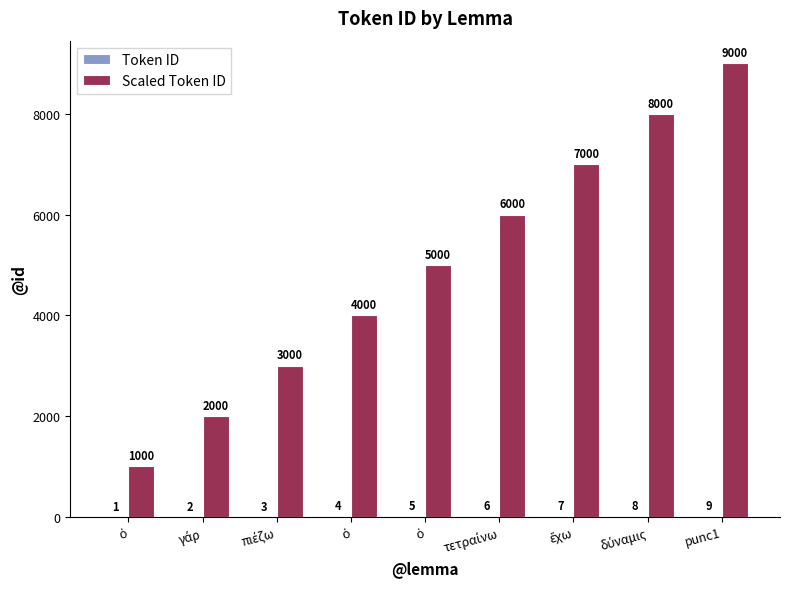

Reading left to right, extract all data points from this chart.

Token ID: ὁ=1	γάρ=2	πιέζω=3	ὁ=4	ὁ=5	τετραίνω=6	ἔχω=7	δύναμις=8	punc1=9
Scaled Token ID: ὁ=1000	γάρ=2000	πιέζω=3000	ὁ=4000	ὁ=5000	τετραίνω=6000	ἔχω=7000	δύναμις=8000	punc1=9000